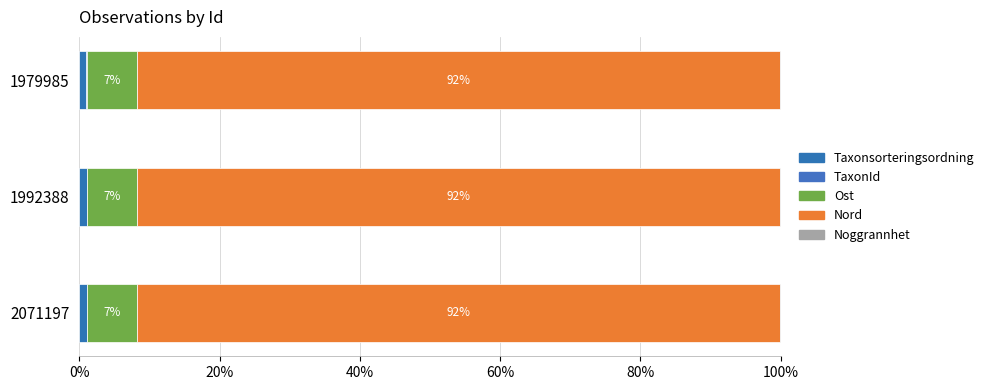

Count the number of data series in this chart.

5